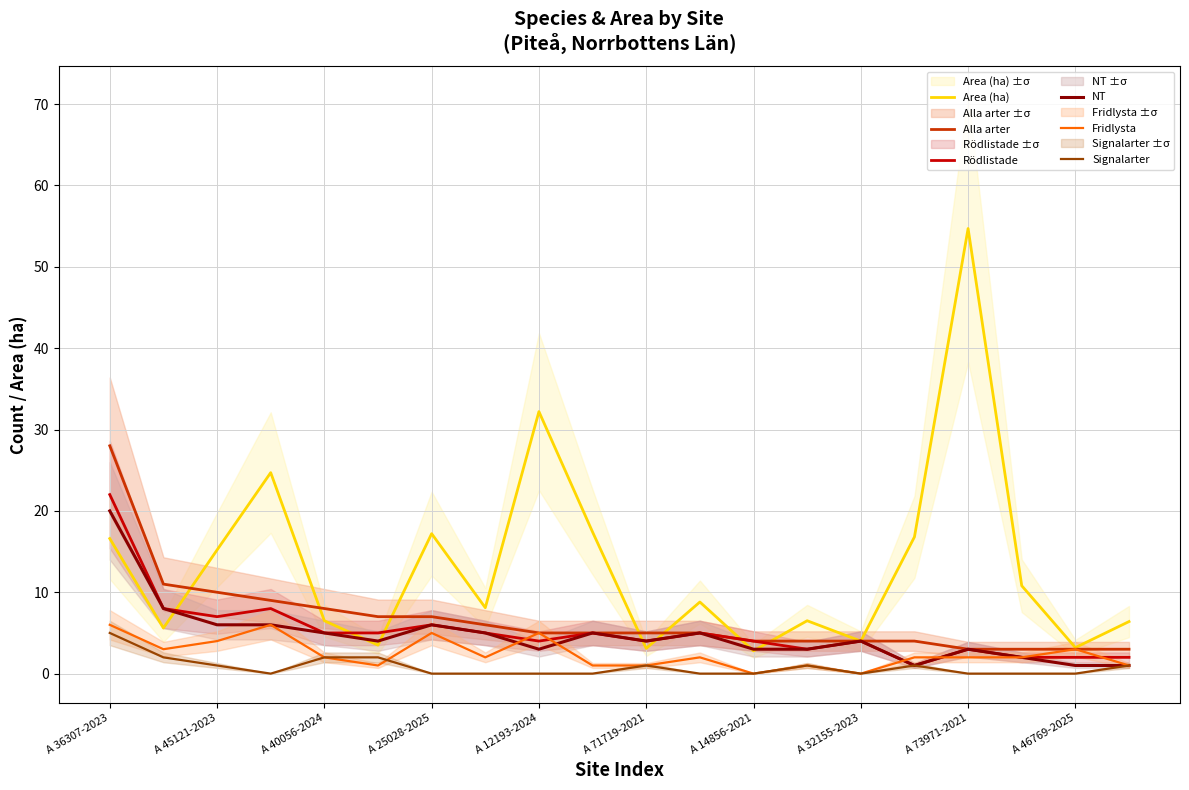

At how many categories does at least one series exceed 14?

8